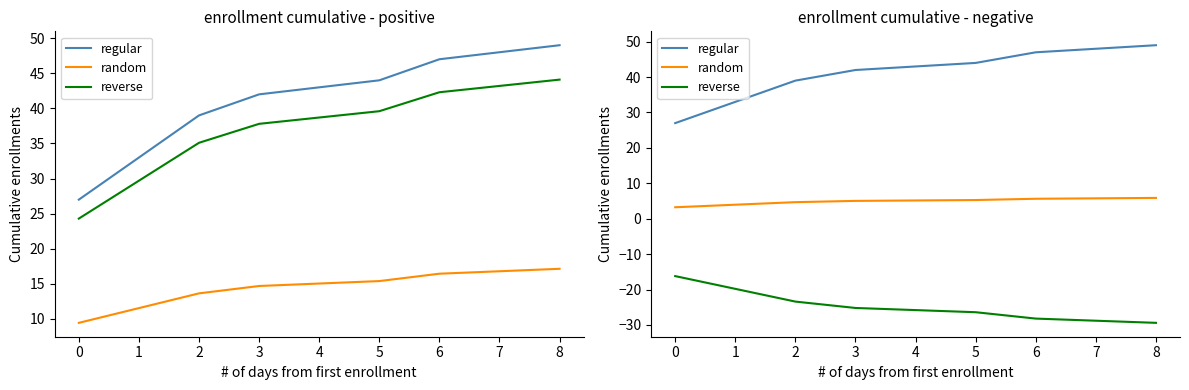

True or false: random and regular cross at least once.

False